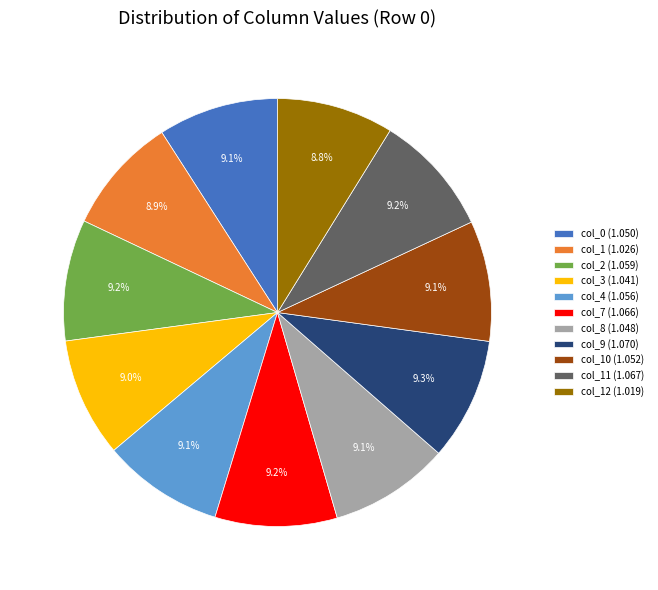

Is there a majority slice in this chart?

No